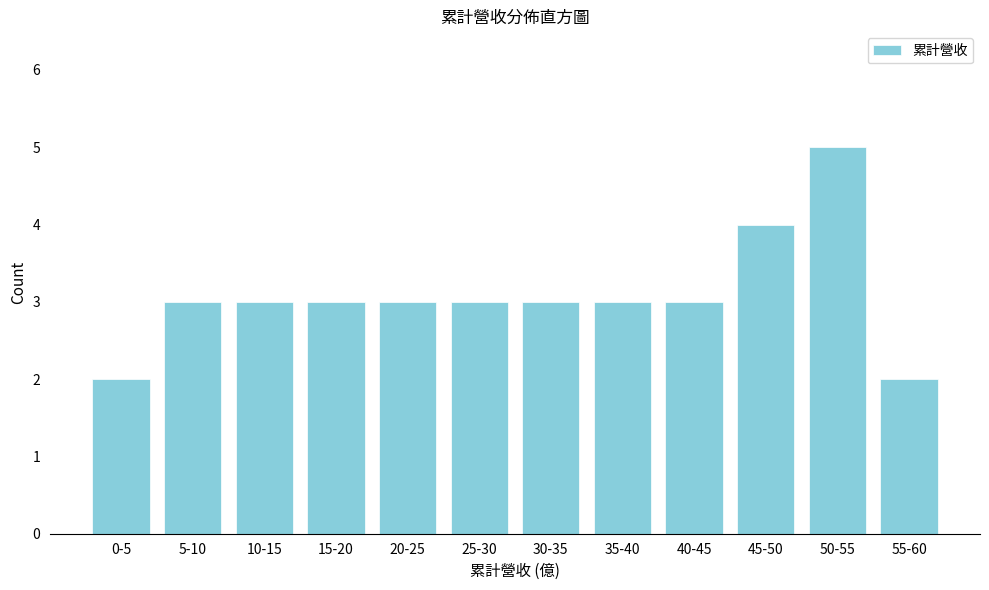

Reading left to right, what are all the values shown in this chart?

0-5=2	5-10=3	10-15=3	15-20=3	20-25=3	25-30=3	30-35=3	35-40=3	40-45=3	45-50=4	50-55=5	55-60=2